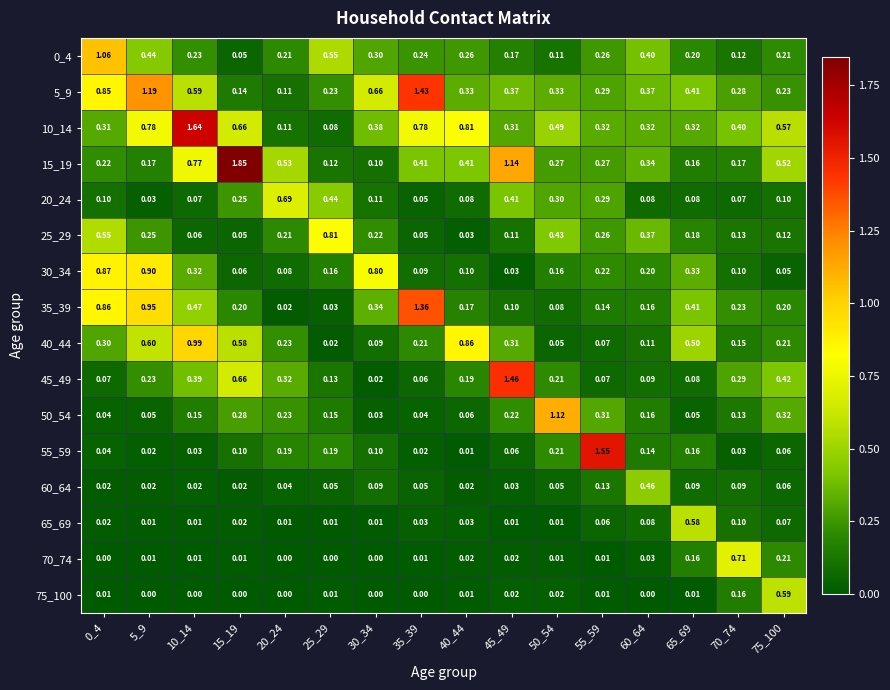

Is the value of 25_29 at 20_24 greater than the value of 10_14 at 70_74?

No